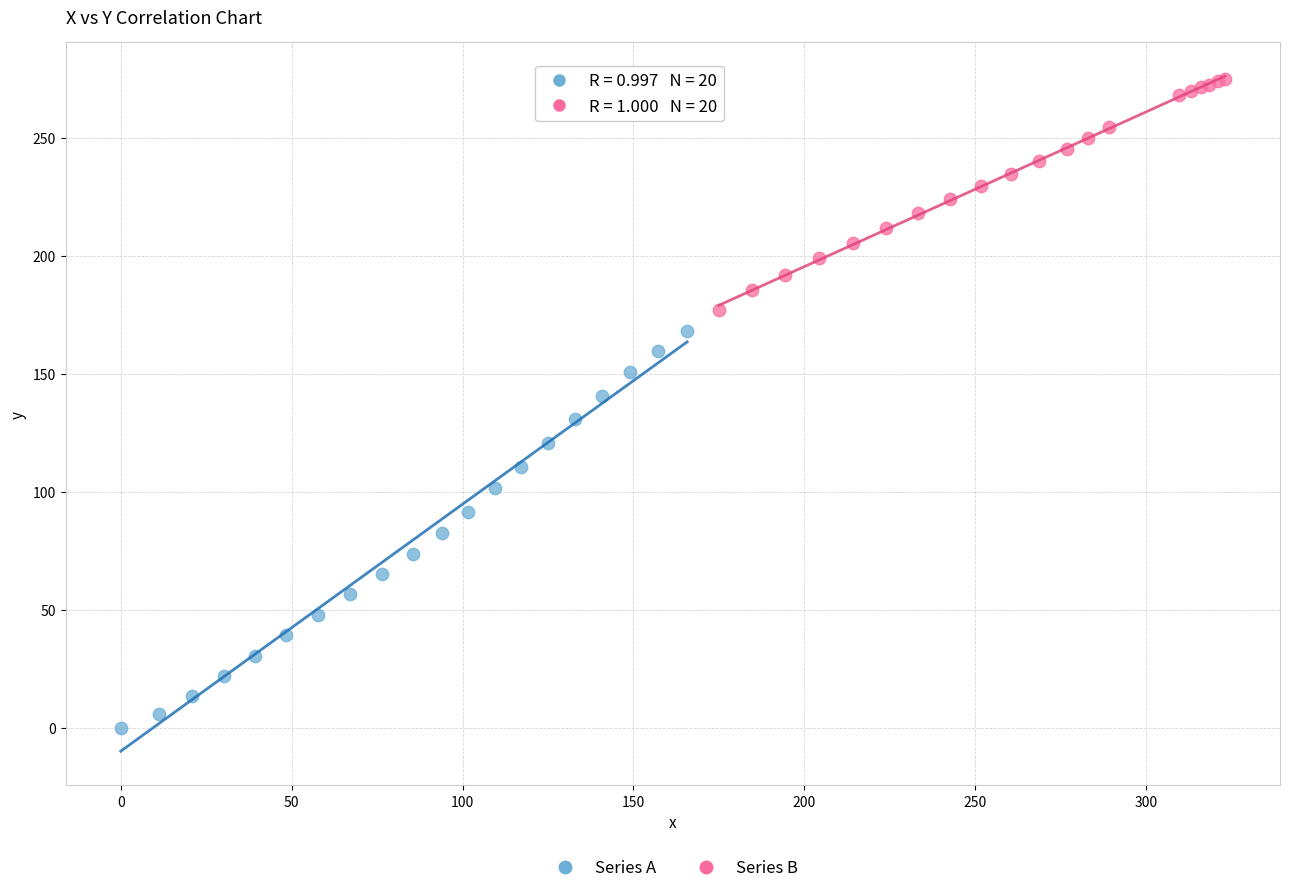

Which series contains the lowest Y value?

Series A